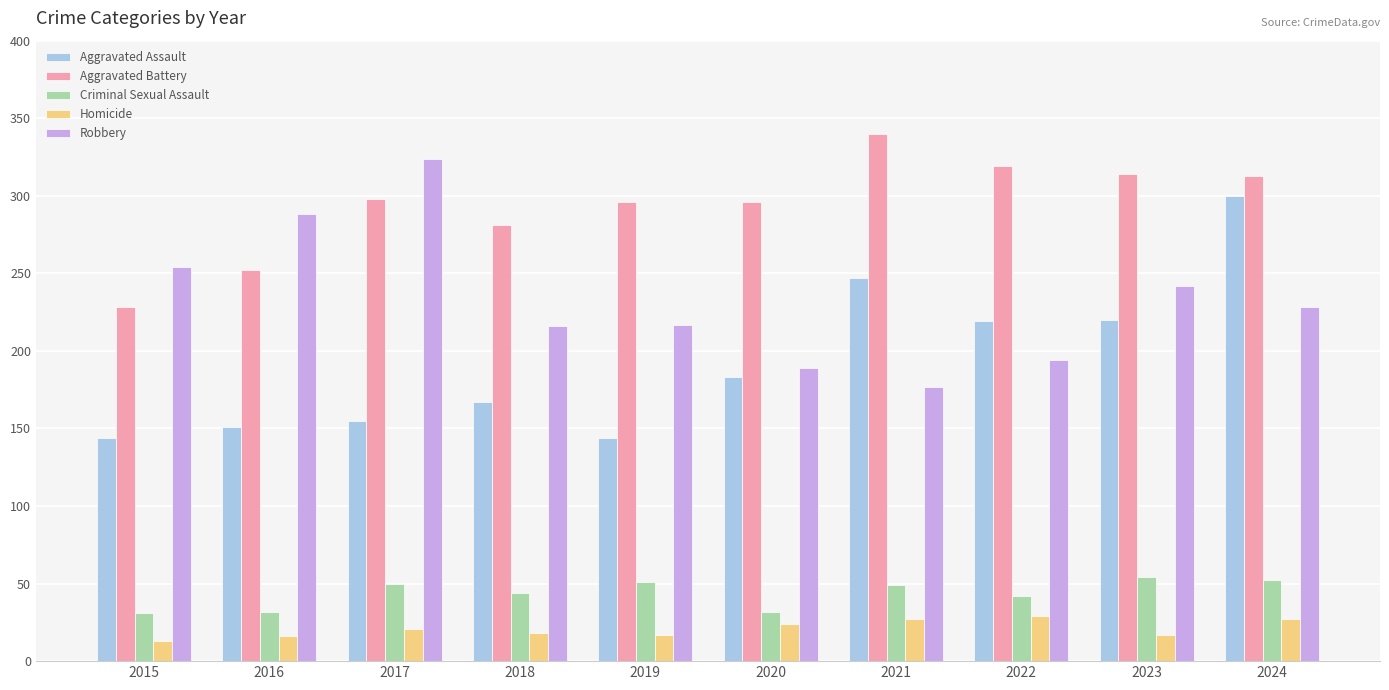

What is the spread (max minus min) of values at 2017?

303